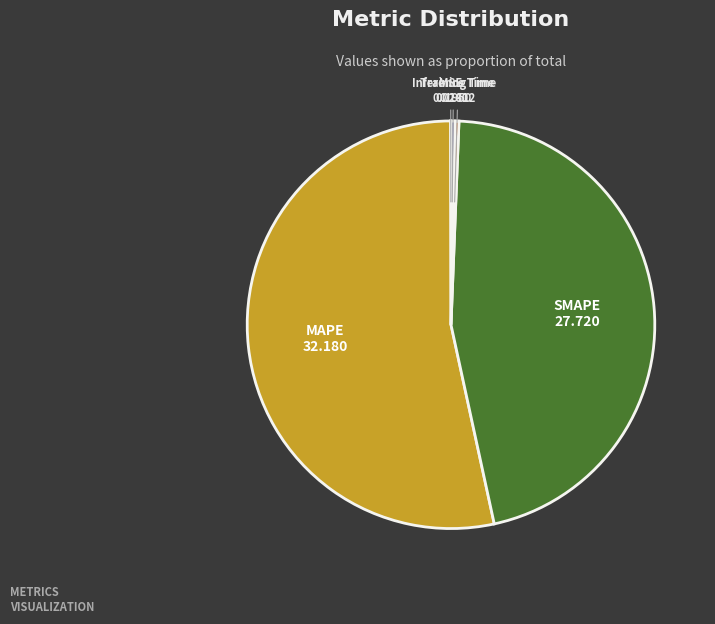

Does MAPE represent more than half of the total?

Yes